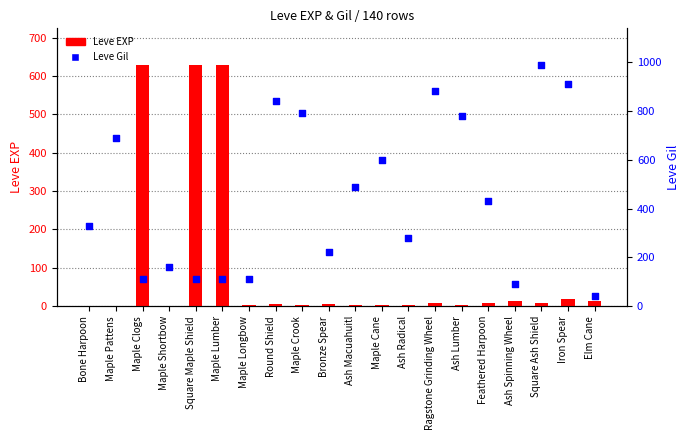

Which series has the widest spread of Y values?

Leve Gil